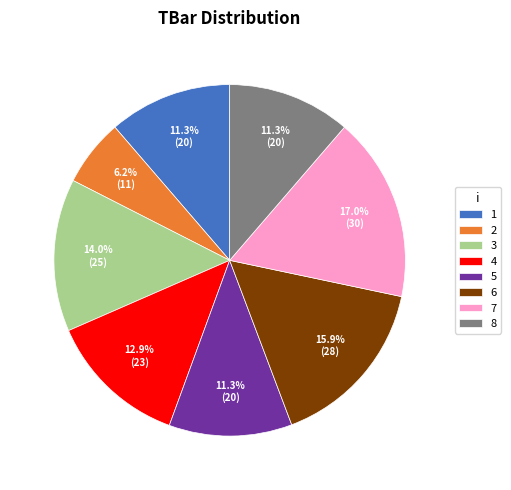

Is it true that 2 is 6% of the pie?

True